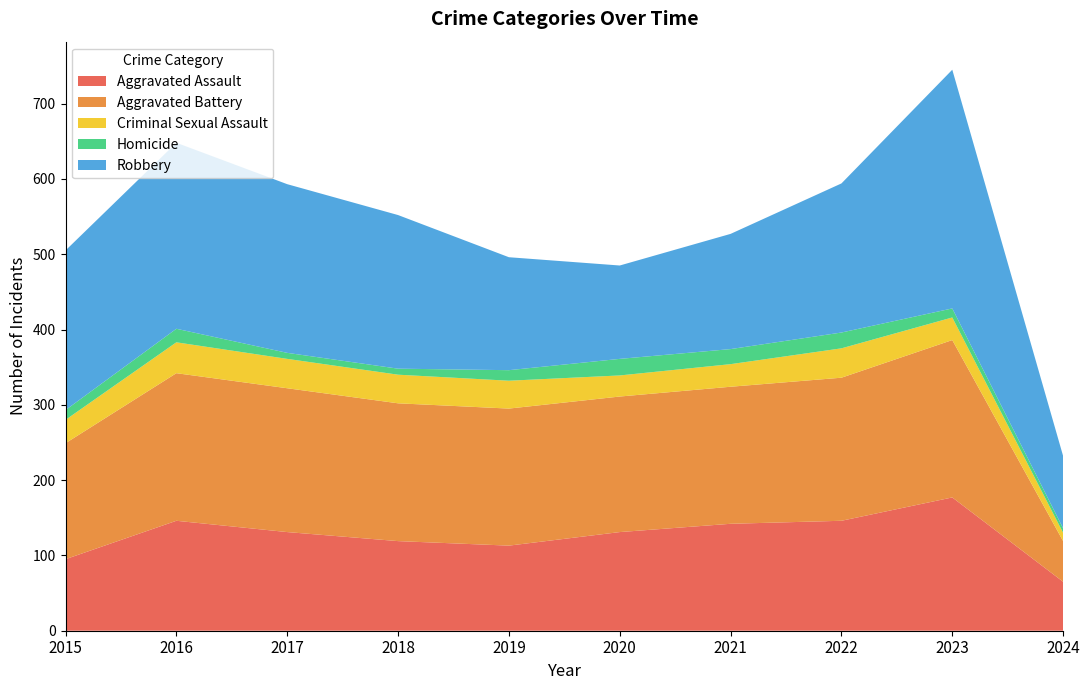

Reading right to left, what are all the values shown in this chart?

Aggravated Assault: 65	177	146	142	131	113	119	131	146	95
Aggravated Battery: 54	209	190	182	180	182	183	191	196	154
Criminal Sexual Assault: 11	30	39	30	28	37	38	39	41	31
Homicide: 6	12	21	20	22	14	8	8	18	13
Robbery: 96	317	198	153	124	150	204	224	247	212